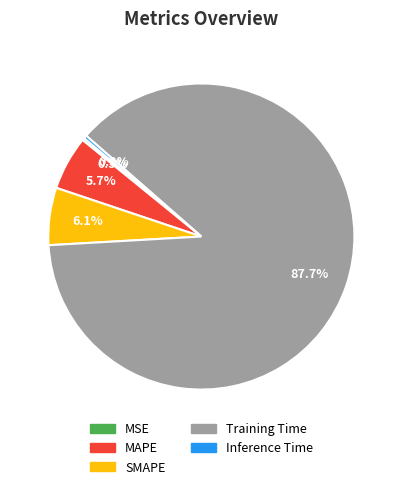

Which category accounts for the majority?

Training Time